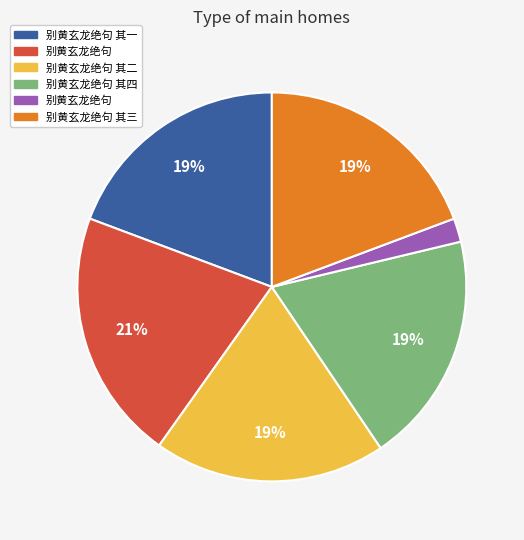

Is there a majority slice in this chart?

No